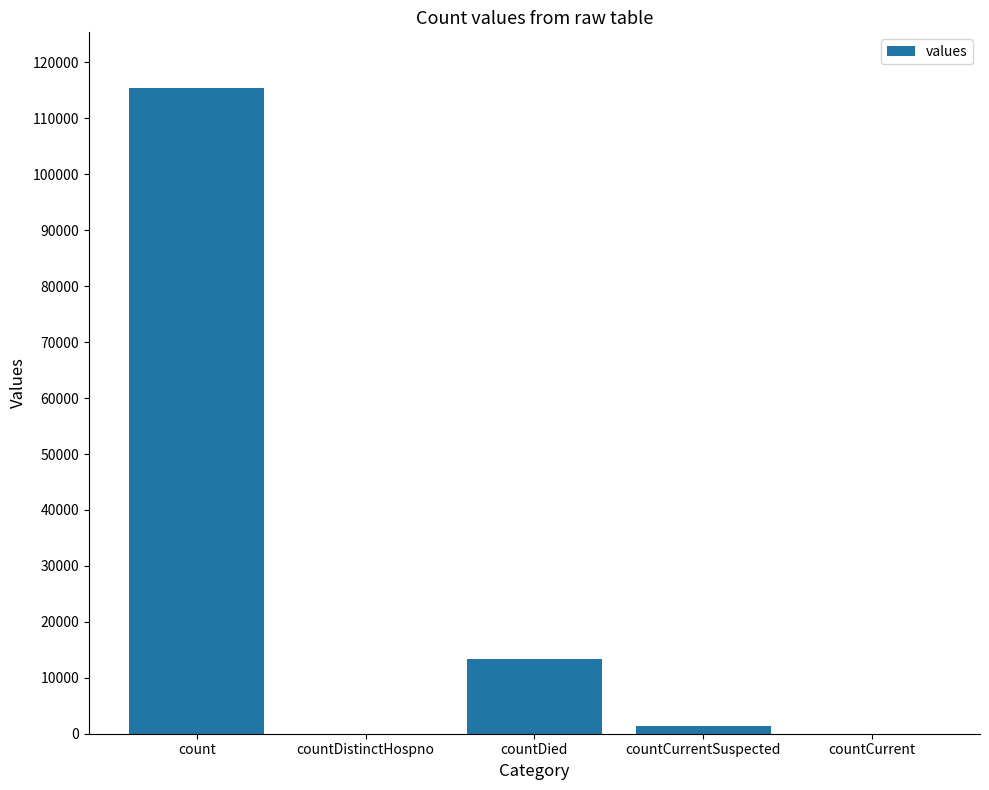

At which label is the value closest to 57689?

countDied